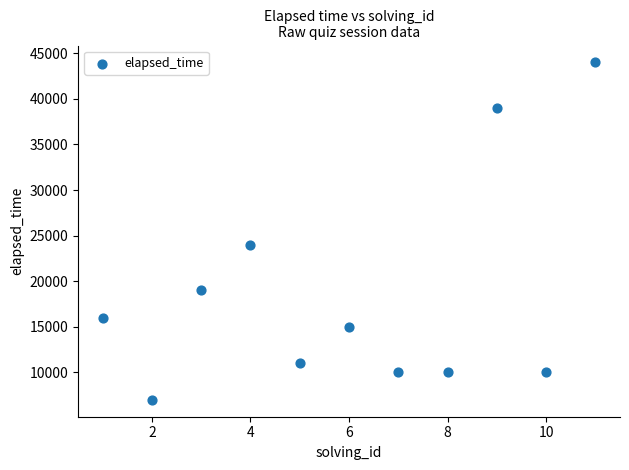

What Y value in the scatter plot is closest to 25500?

24000